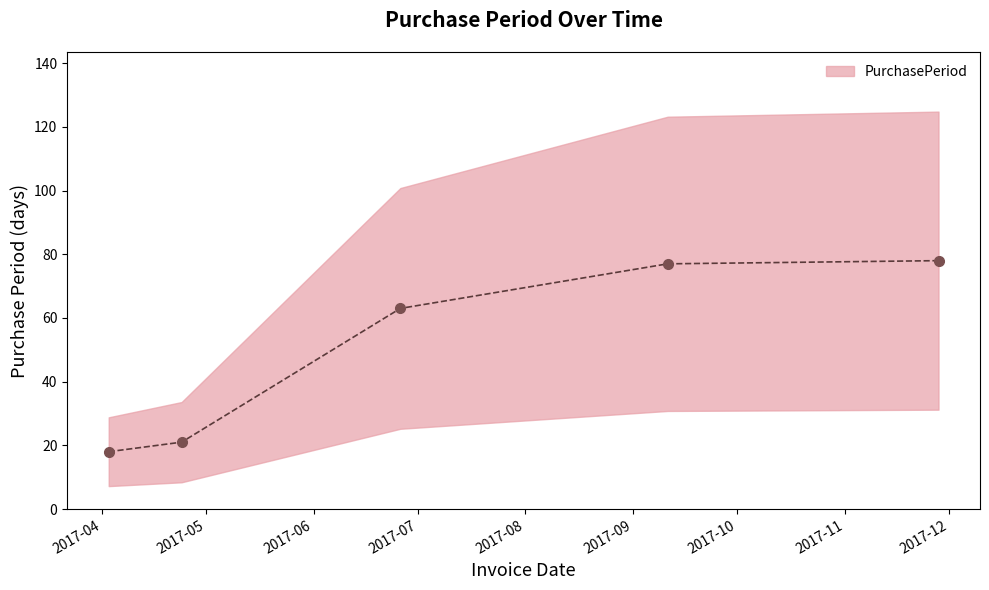

Between 2017-04-03 and 2017-09-11, which is larger?

2017-09-11